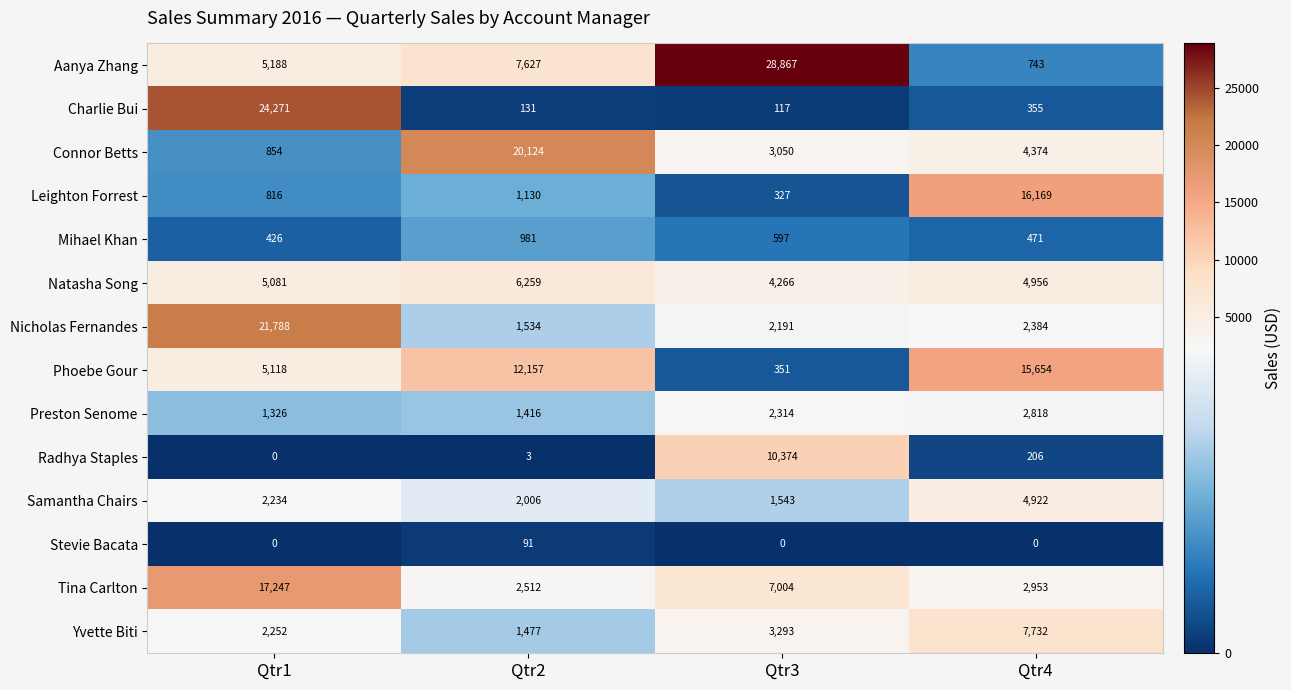

Rank the series at Qtr4 from lowest to highest value.

Stevie Bacata, Radhya Staples, Charlie Bui, Mihael Khan, Aanya Zhang, Nicholas Fernandes, Preston Senome, Tina Carlton, Connor Betts, Samantha Chairs, Natasha Song, Yvette Biti, Phoebe Gour, Leighton Forrest